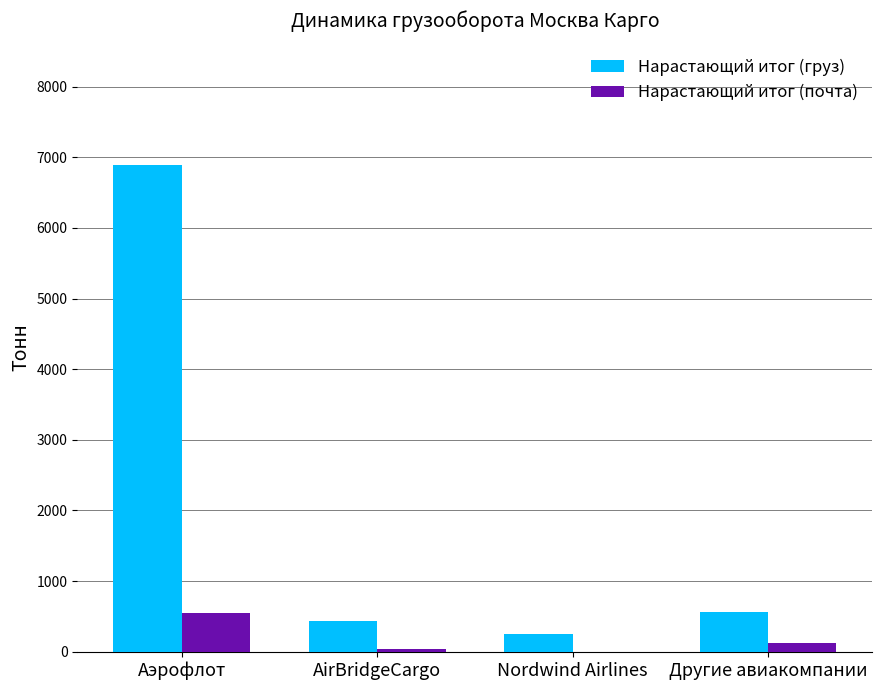

What is the sum of the Нарастающий итог (почта) values at Другие авиакомпании and AirBridgeCargo?

166